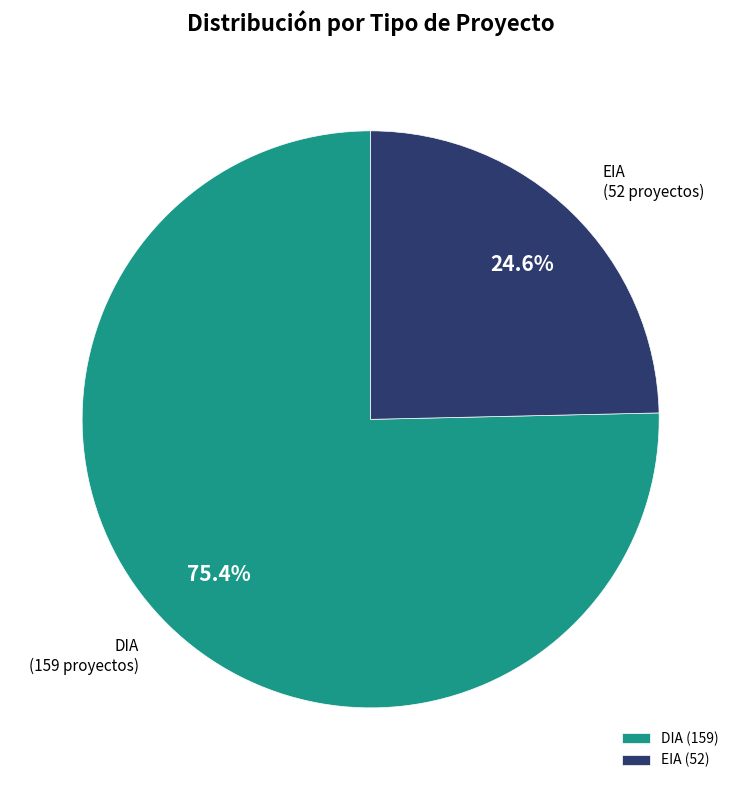

What is the largest slice in the pie chart?

DIA